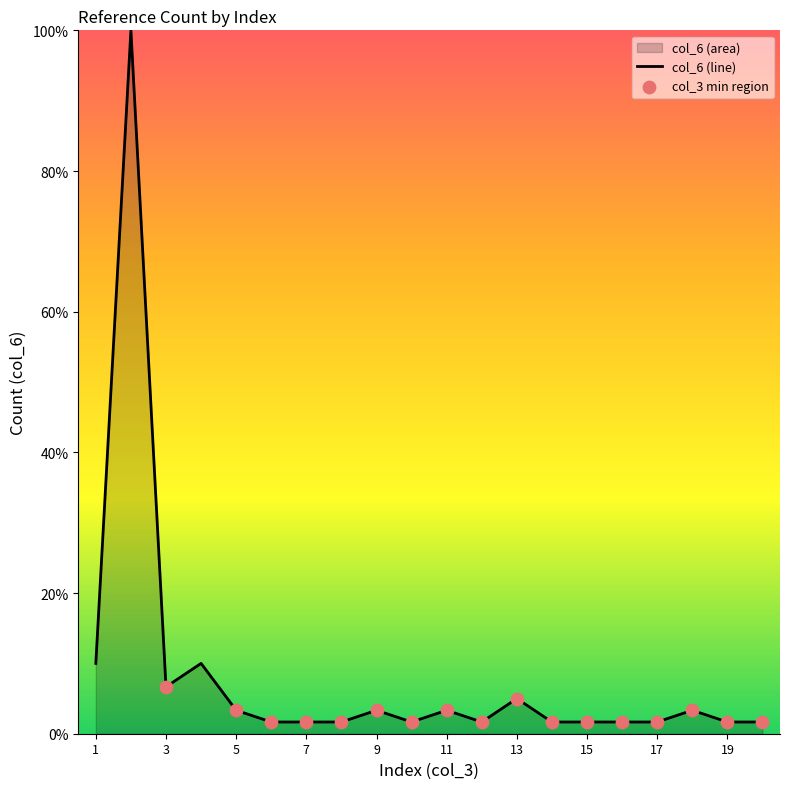

Approximately how many times larger is the value at 2 compared to 9?

30.0